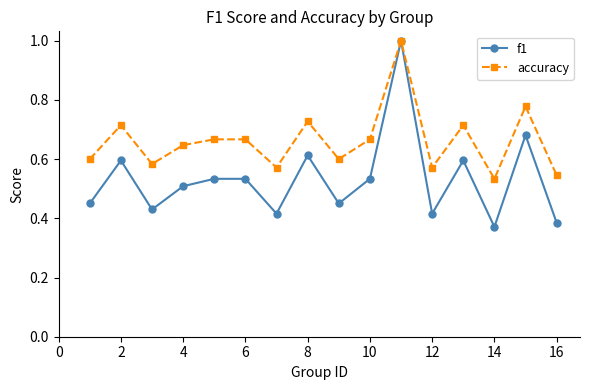

True or false: f1 has more than 0 interior local peaks.

True